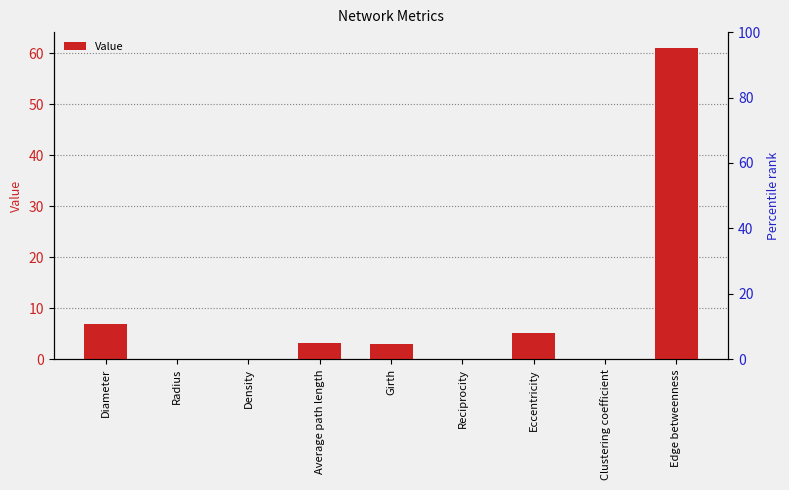

Reading right to left, list all the values displayed in this chart.

Edge betweenness=61.1	Clustering coefficient=0.1	Eccentricity=5.2	Reciprocity=0.1	Girth=3.0	Average path length=3.3	Density=0.1	Radius=0.0	Diameter=7.0